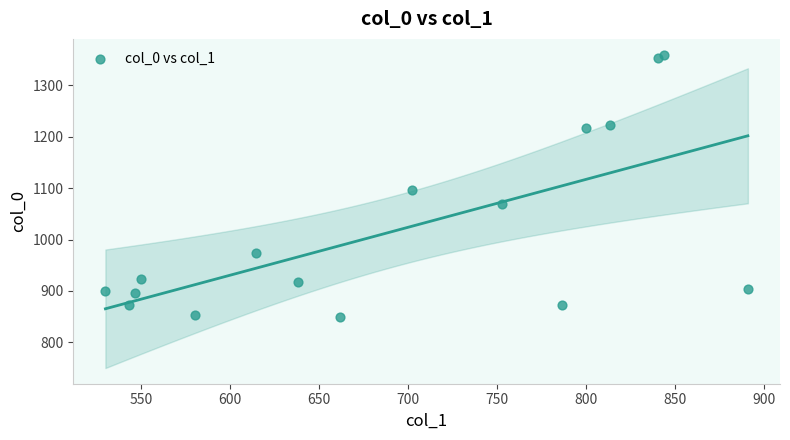

What Y value in the scatter plot is closest to 1105?

1096.7